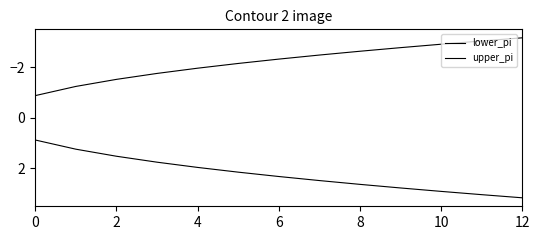

Rank the series by their average value, from highest to lowest.

upper_pi, lower_pi